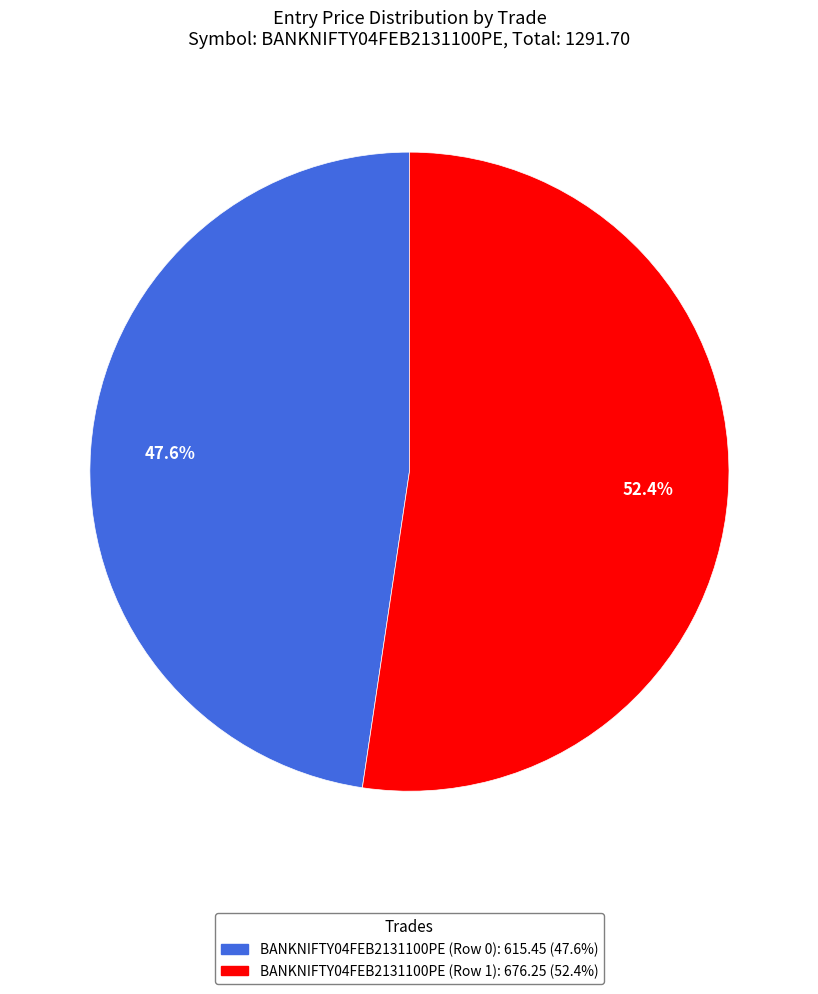

To the nearest percent, what is the difference between the BANKNIFTY04FEB2131100PE (Row 0) and BANKNIFTY04FEB2131100PE (Row 1) slice percentages?

5%